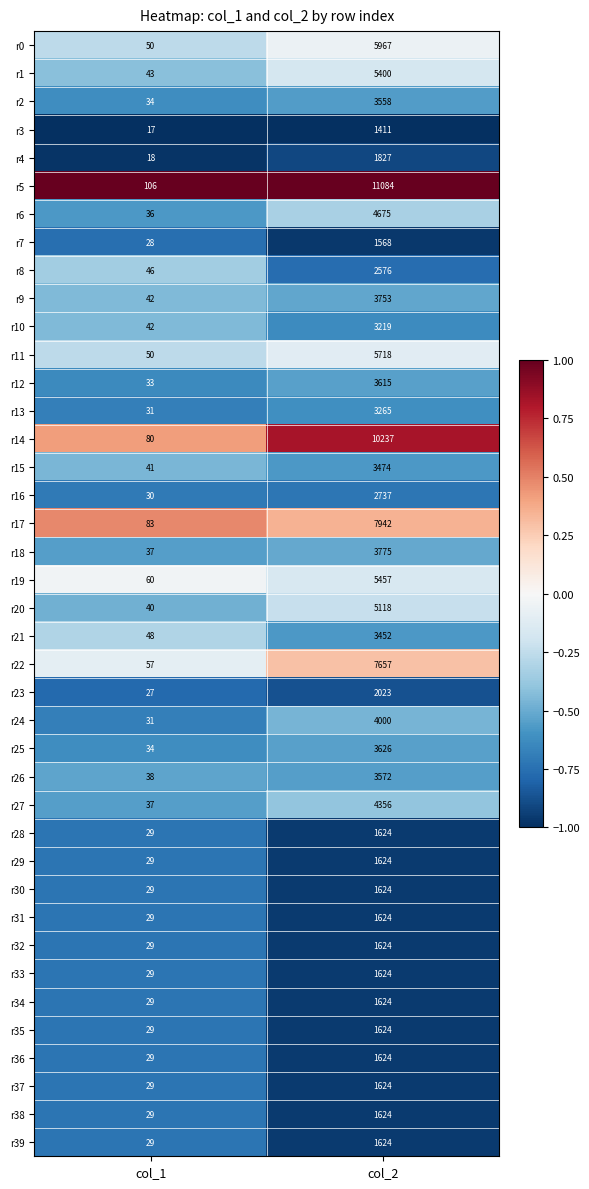

List the labels in order of r1 value, smallest first.

col_1, col_2